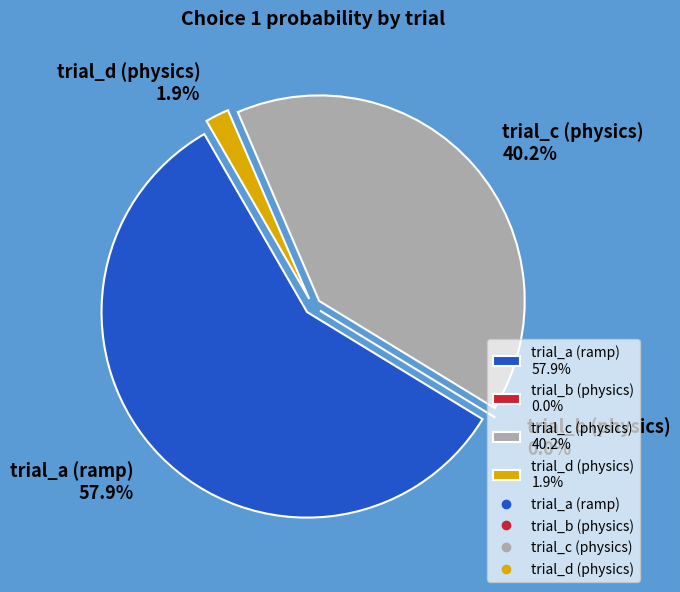

Rank the categories by value from lowest to highest.

trial_b (physics), trial_d (physics), trial_c (physics), trial_a (ramp)